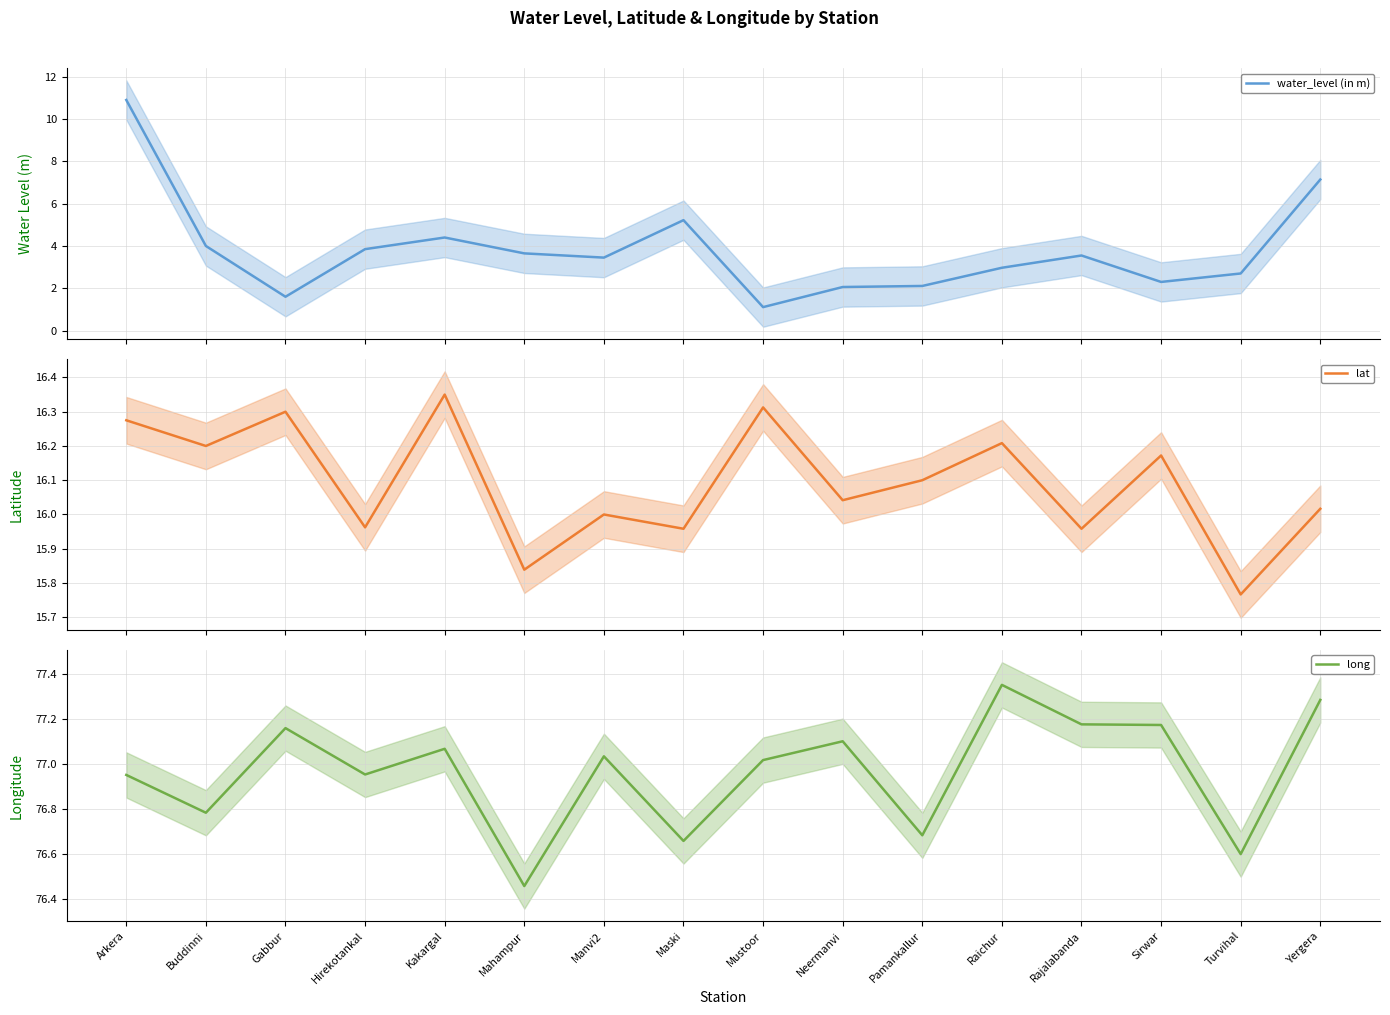

The value of water_level (in m) at Gabbur is 1.6. True or false?

True